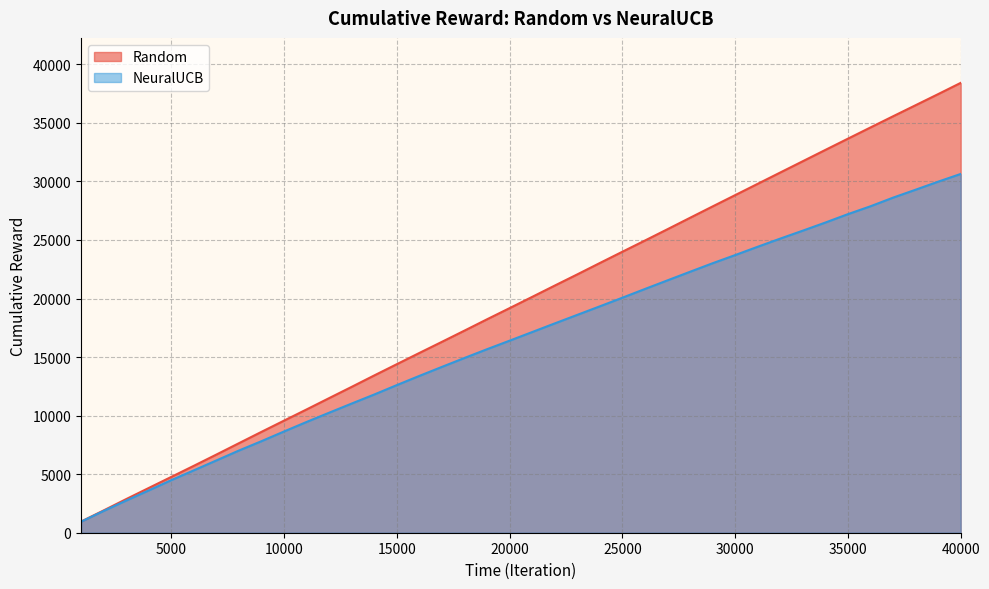

At which label does NeuralUCB reach its minimum?

1000